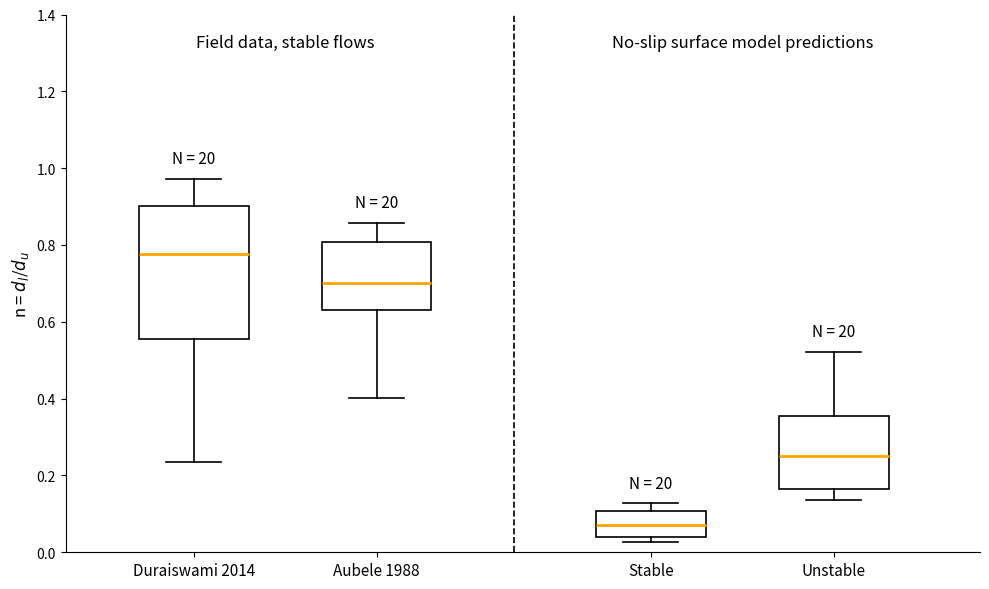

Where is the upper edge of the box for Duraiswami 2014 on the y-axis? The values are not printed on the chart, so give them approximately, as read against the axis.

0.90